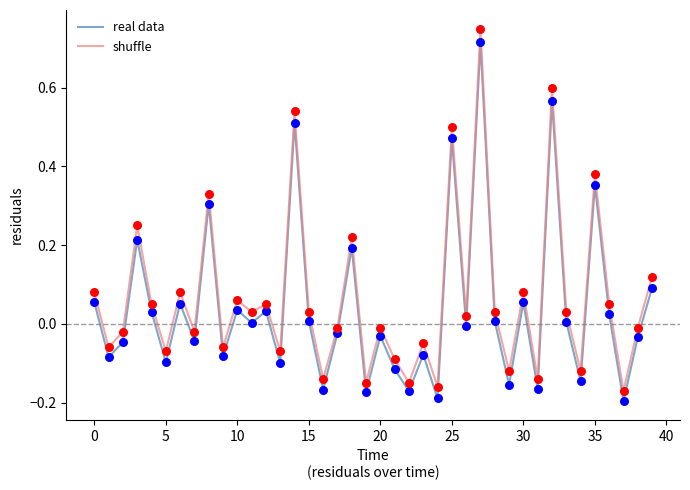

What is the difference between the maximum and minimum values in the shuffle series?

0.9